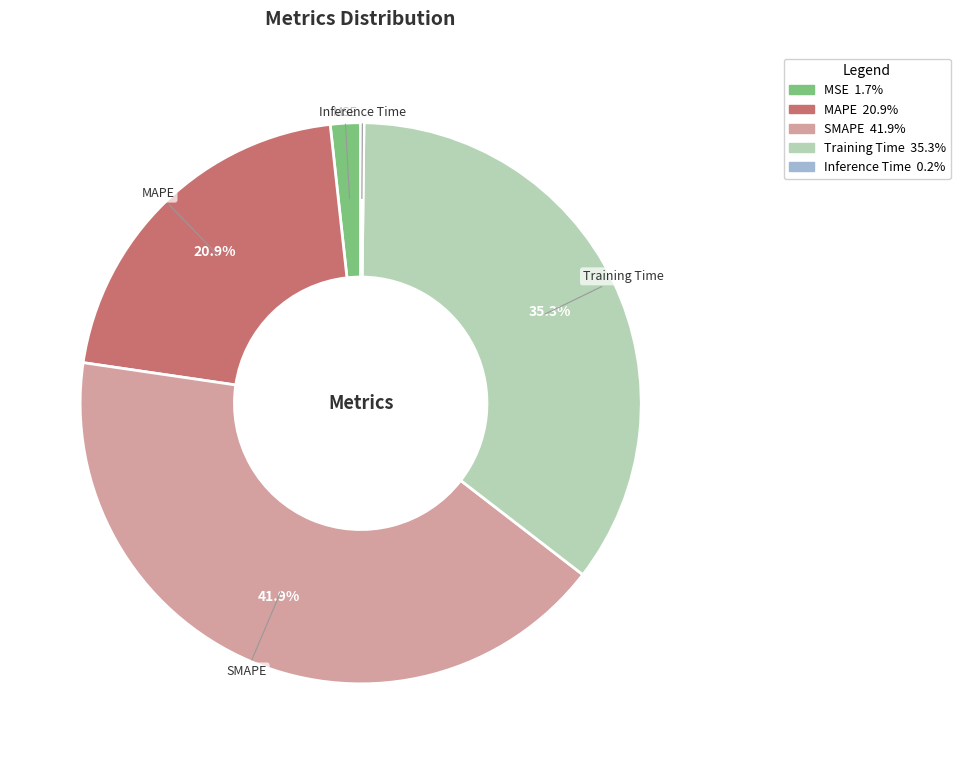

Do MSE and MAPE together represent more than half of the pie?

No